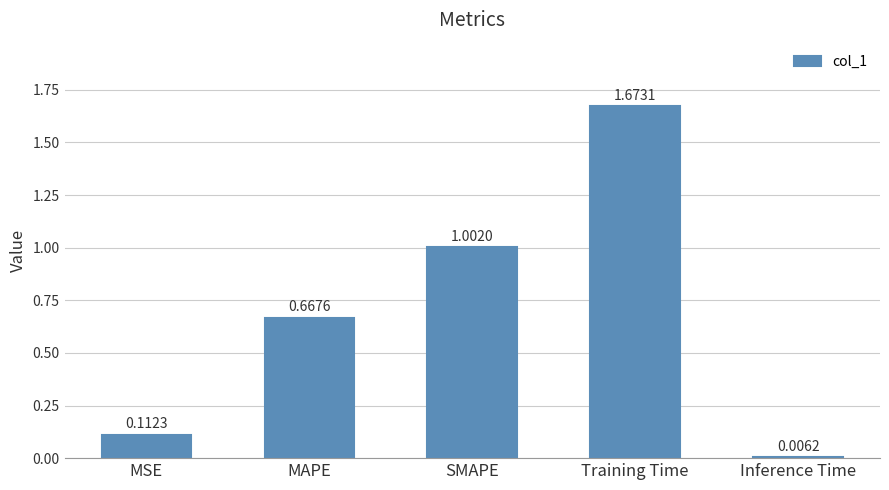

Count the number of categories in the chart.

5